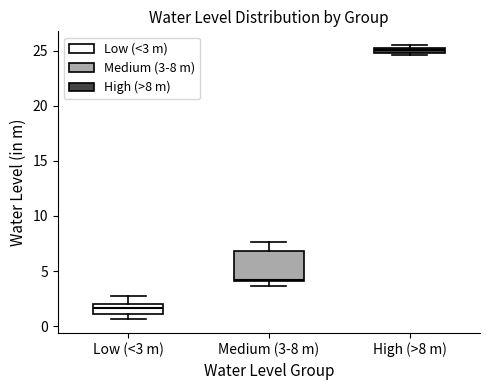

Which box has the highest median line?

High (>8 m)